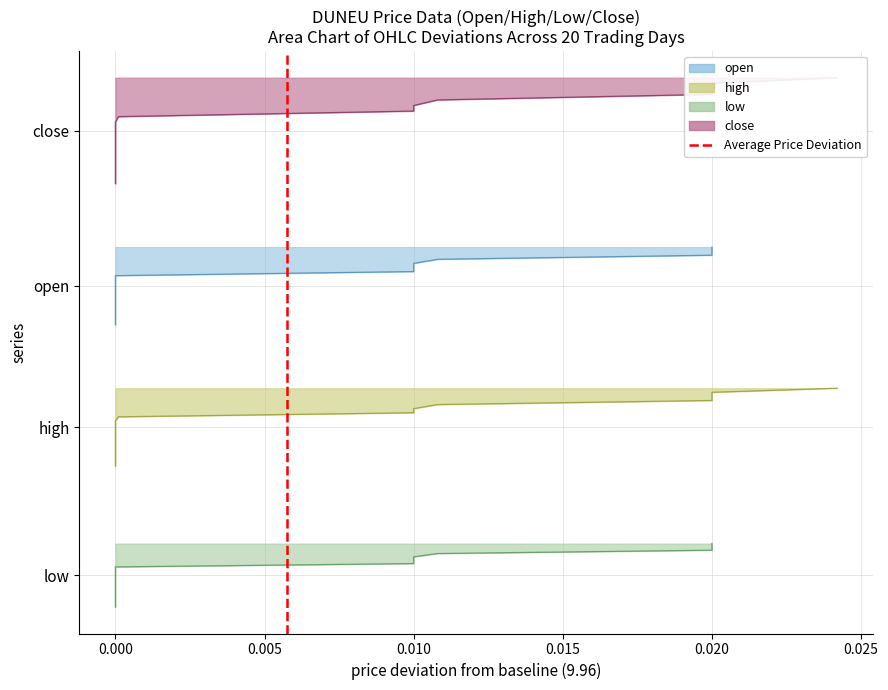

True or false: the data shows 1 at 0.000.

True